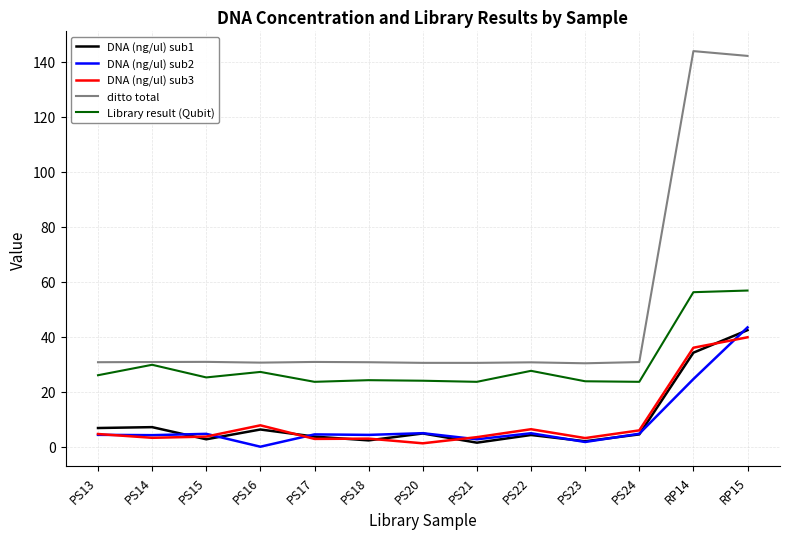

Which series has the widest spread of values?

ditto total